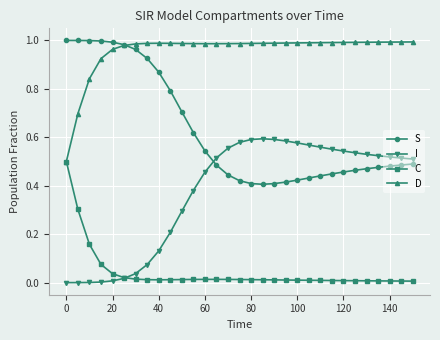

Which series has the largest total across all categories?

D